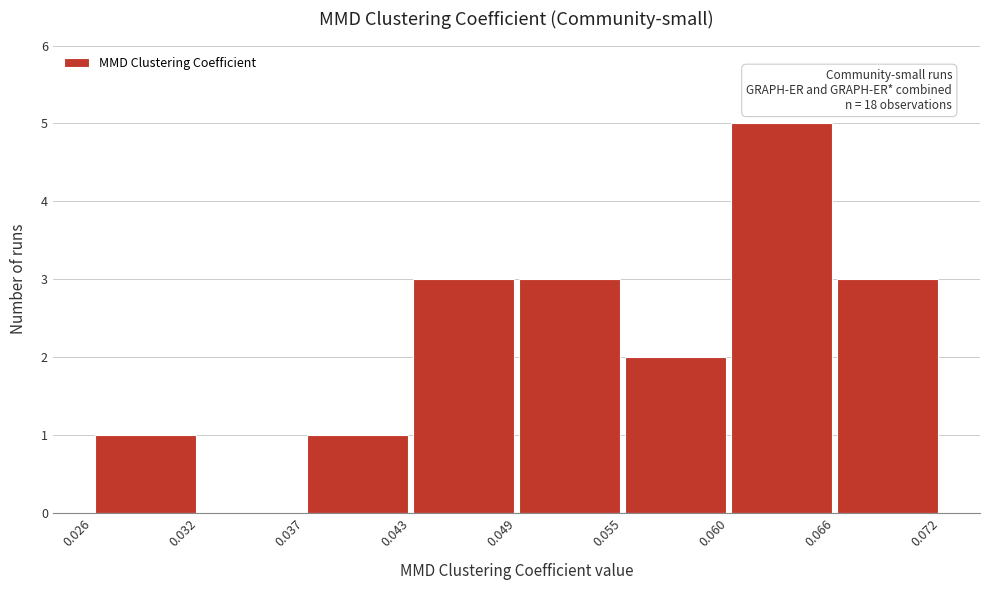

Over which range of the x-axis is the bar tallest?

0.060 to 0.066